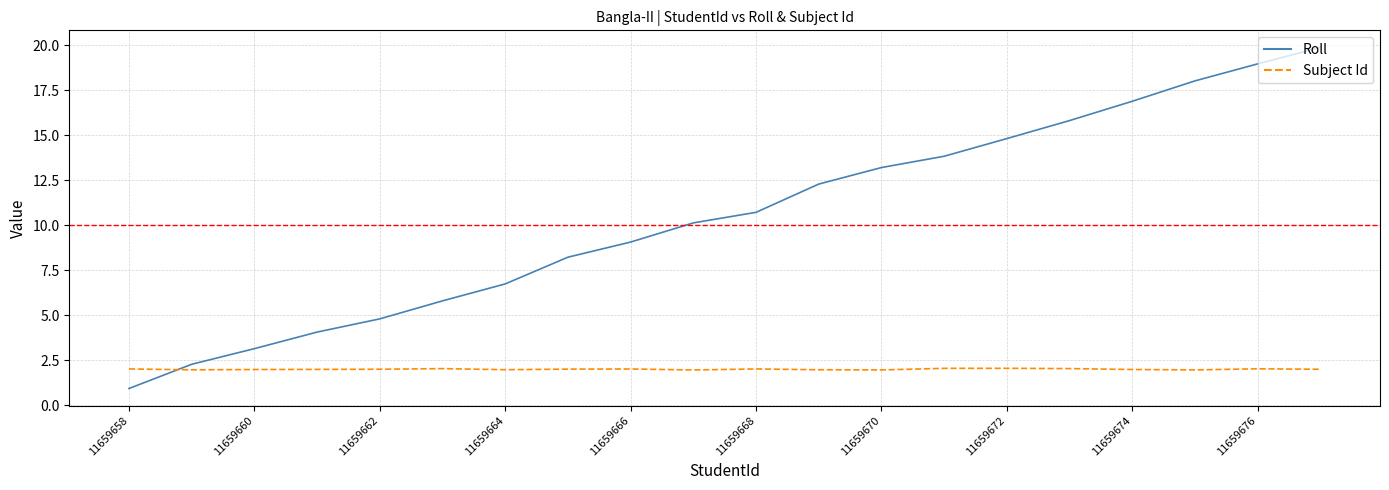

List the series in order of their overall mean, highest first.

Roll, Subject Id